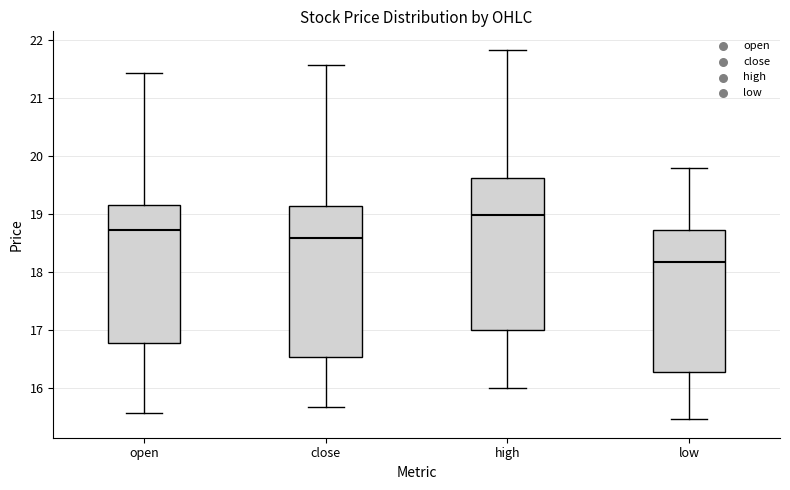

Which box's median line is the highest?

high